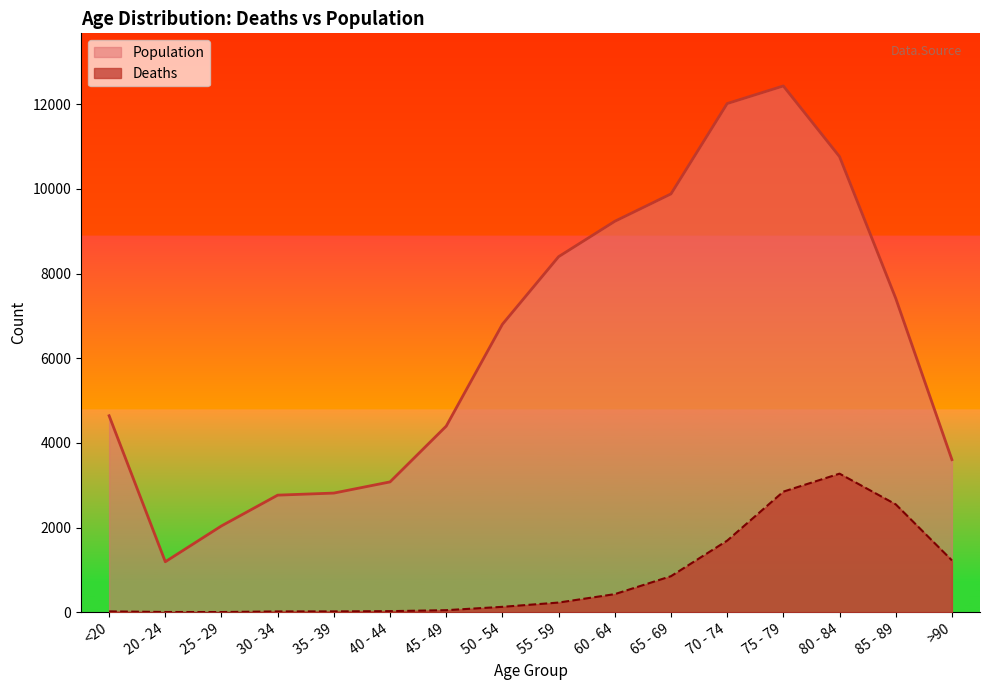

What position from the right is 60 - 64?

7